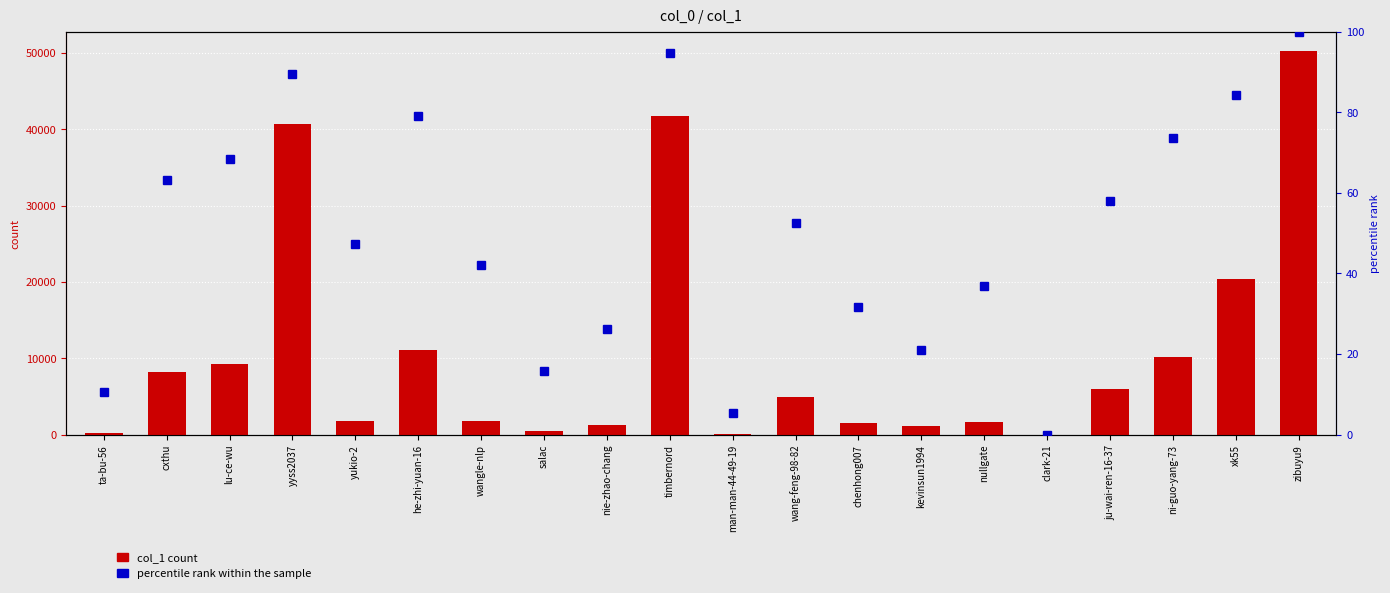

List the series in order of their peak value, highest first.

col_1 count, percentile rank within the sample